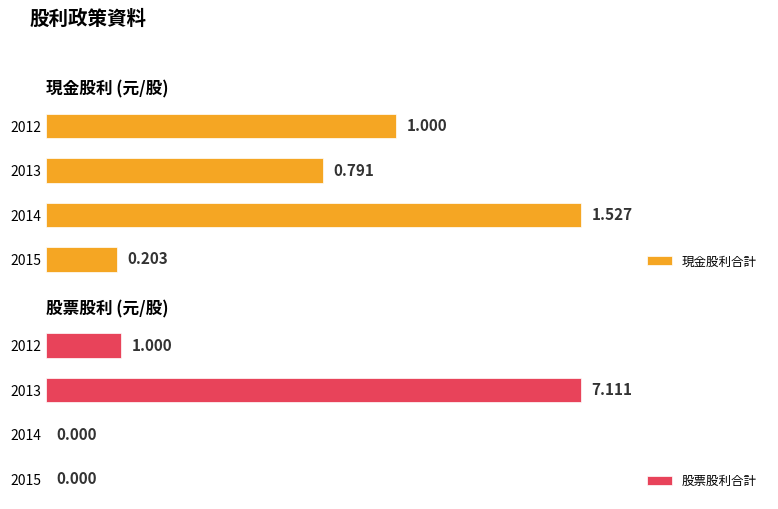

Which series has the largest range (max minus min)?

股票股利合計